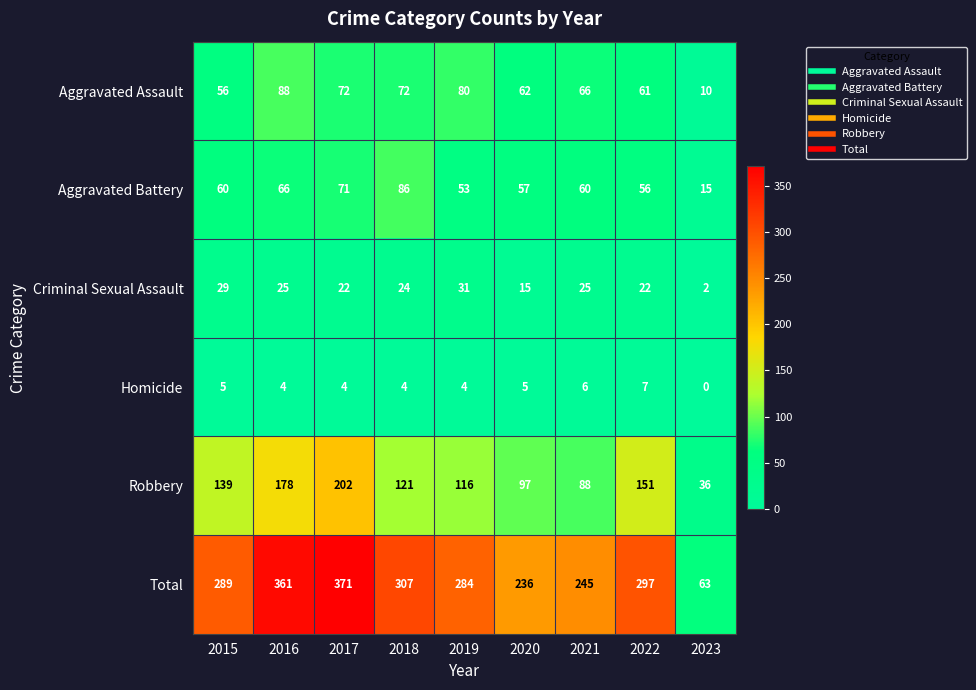

At 2020, list the series in order from largest to smallest.

Total, Robbery, Aggravated Assault, Aggravated Battery, Criminal Sexual Assault, Homicide